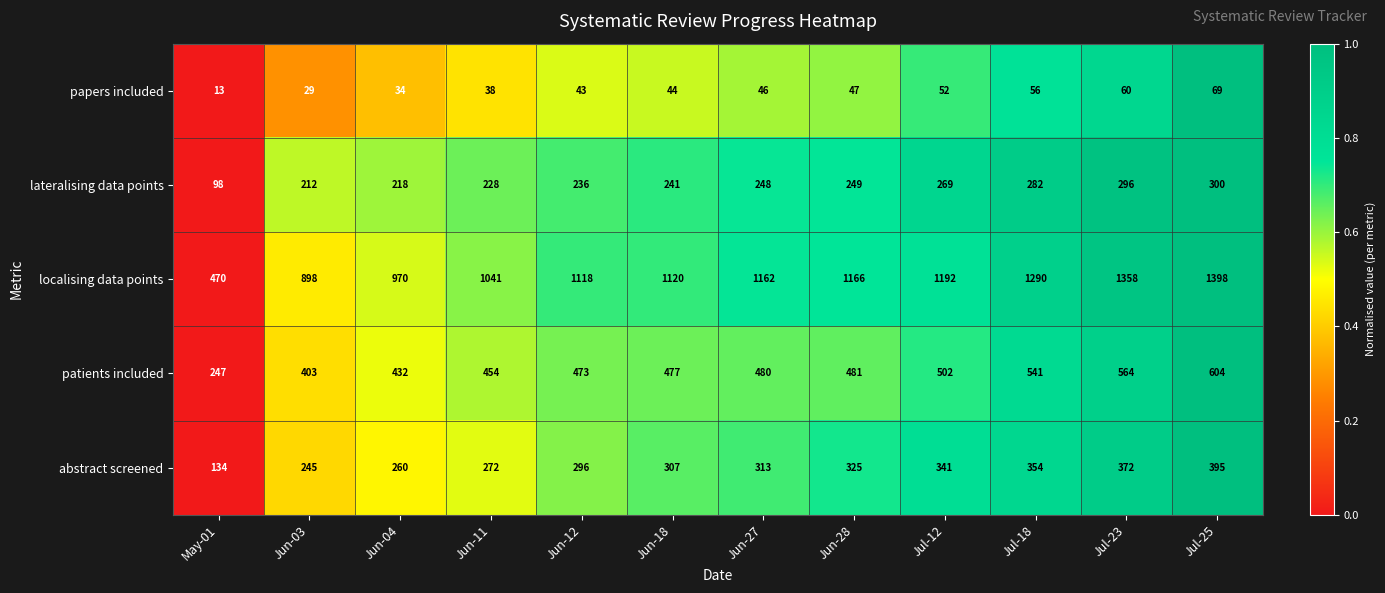

At which label is abstract screened closest to 264?

Jun-04